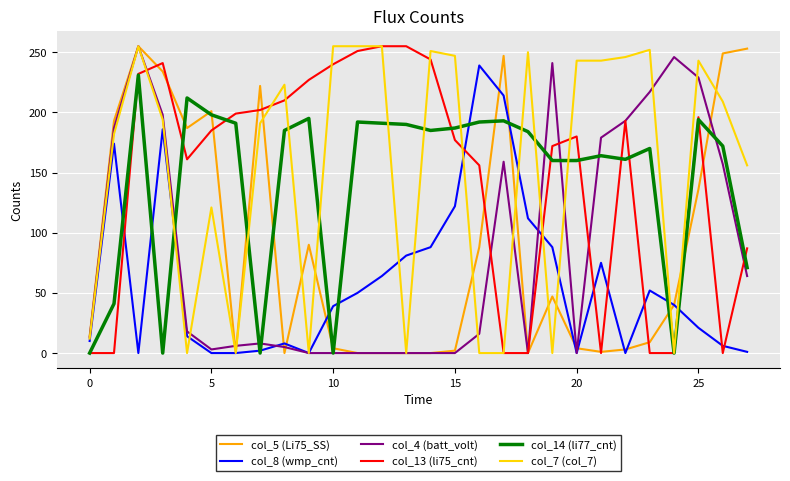

True or false: col_14 (li77_cnt) has more than 0 points higher than both neighbors.

True